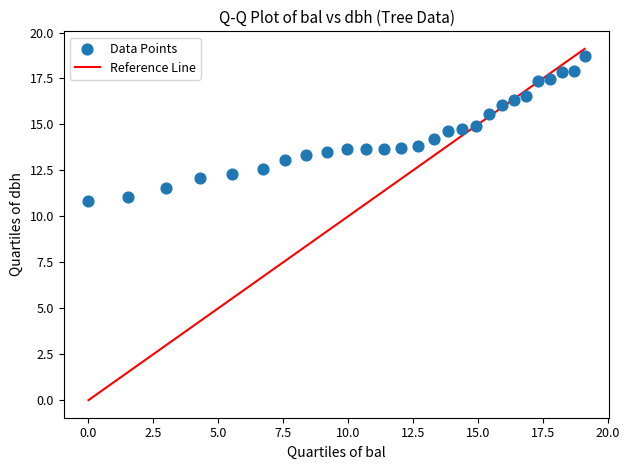

What is the range of Y values (max minus min)?

7.9